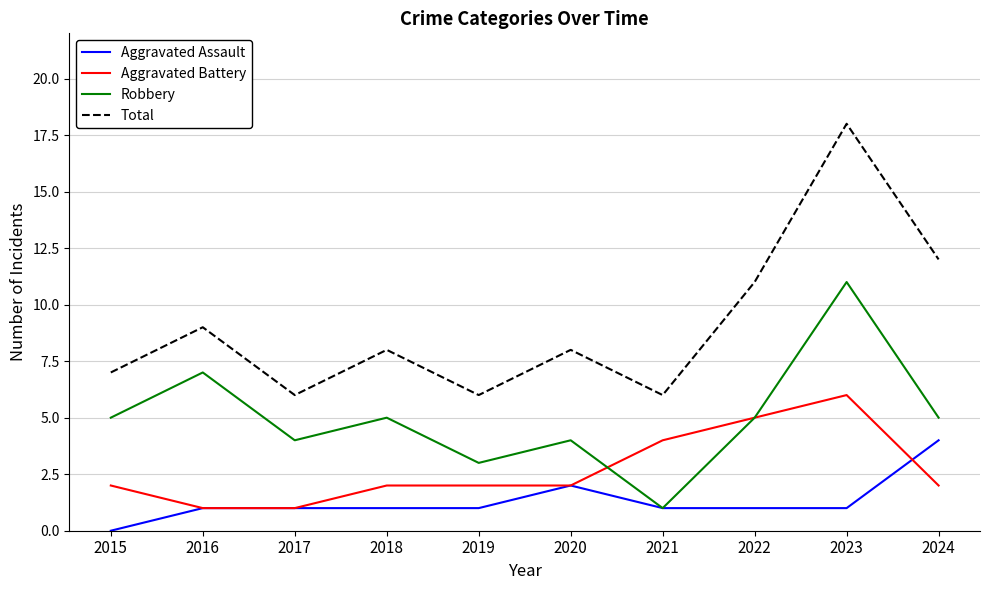

Reading left to right, list all the values displayed in this chart.

Aggravated Assault: 2015=0	2016=1	2017=1	2018=1	2019=1	2020=2	2021=1	2022=1	2023=1	2024=4
Aggravated Battery: 2015=2	2016=1	2017=1	2018=2	2019=2	2020=2	2021=4	2022=5	2023=6	2024=2
Robbery: 2015=5	2016=7	2017=4	2018=5	2019=3	2020=4	2021=1	2022=5	2023=11	2024=5
Total: 2015=7	2016=9	2017=6	2018=8	2019=6	2020=8	2021=6	2022=11	2023=18	2024=12